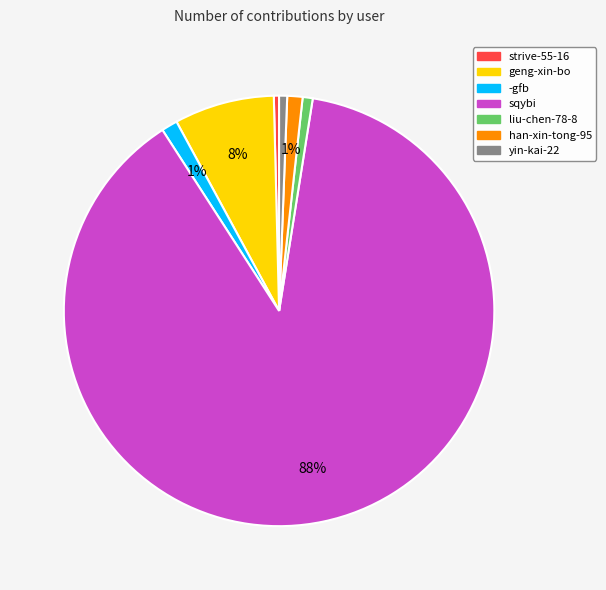

To the nearest percent, what is the difference between the largest and smallest slice percentages?

88%